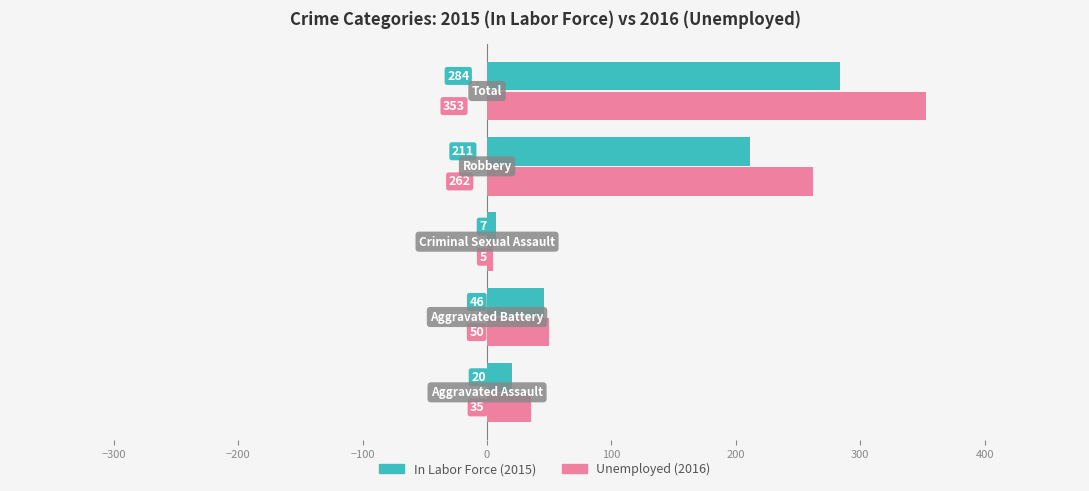

Count the number of categories in the chart.

5